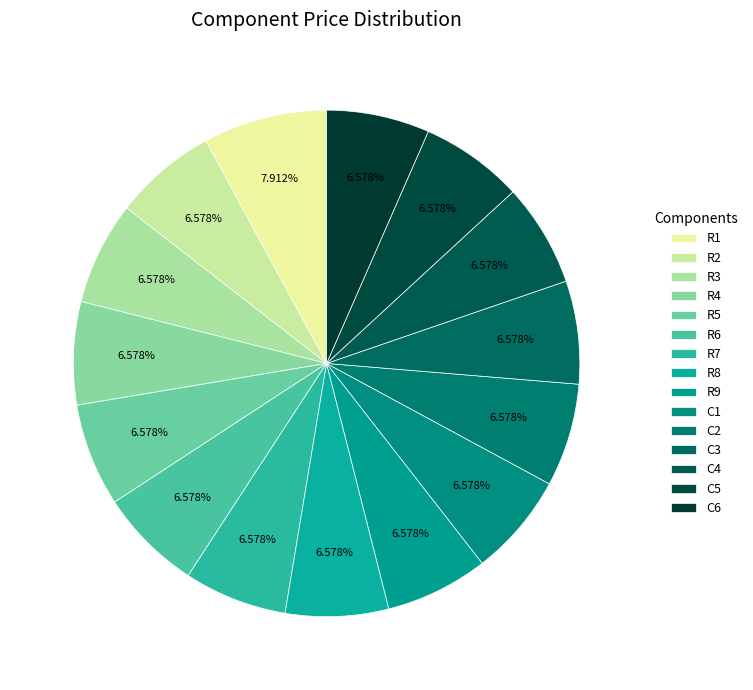

Count the number of slices in the pie.

15